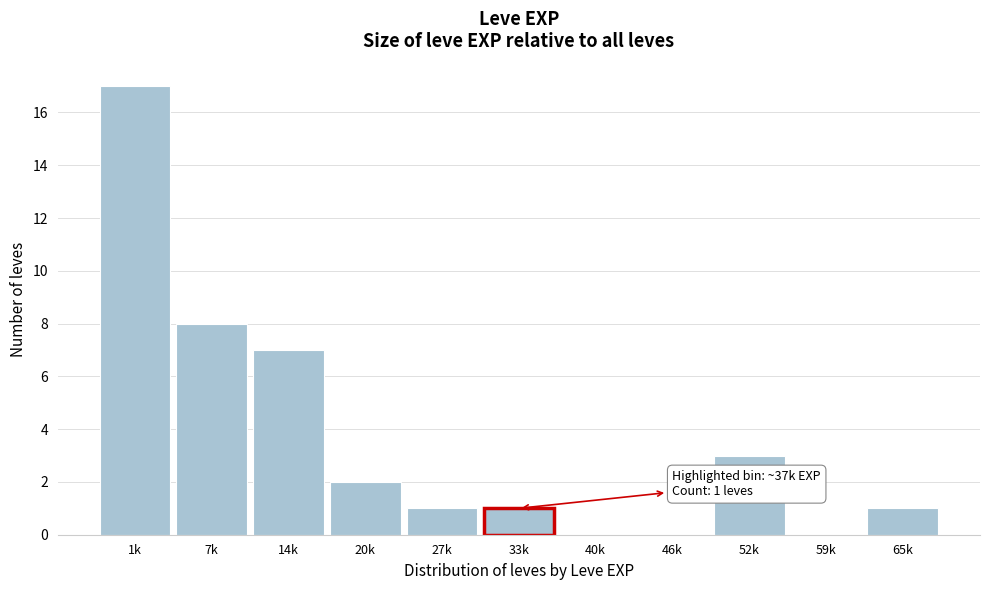

Reading right to left, what are all the values shown in this chart?

65k=1	59k=0	52k=3	46k=0	40k=0	33k=1	27k=1	20k=2	14k=7	7k=8	1k=17